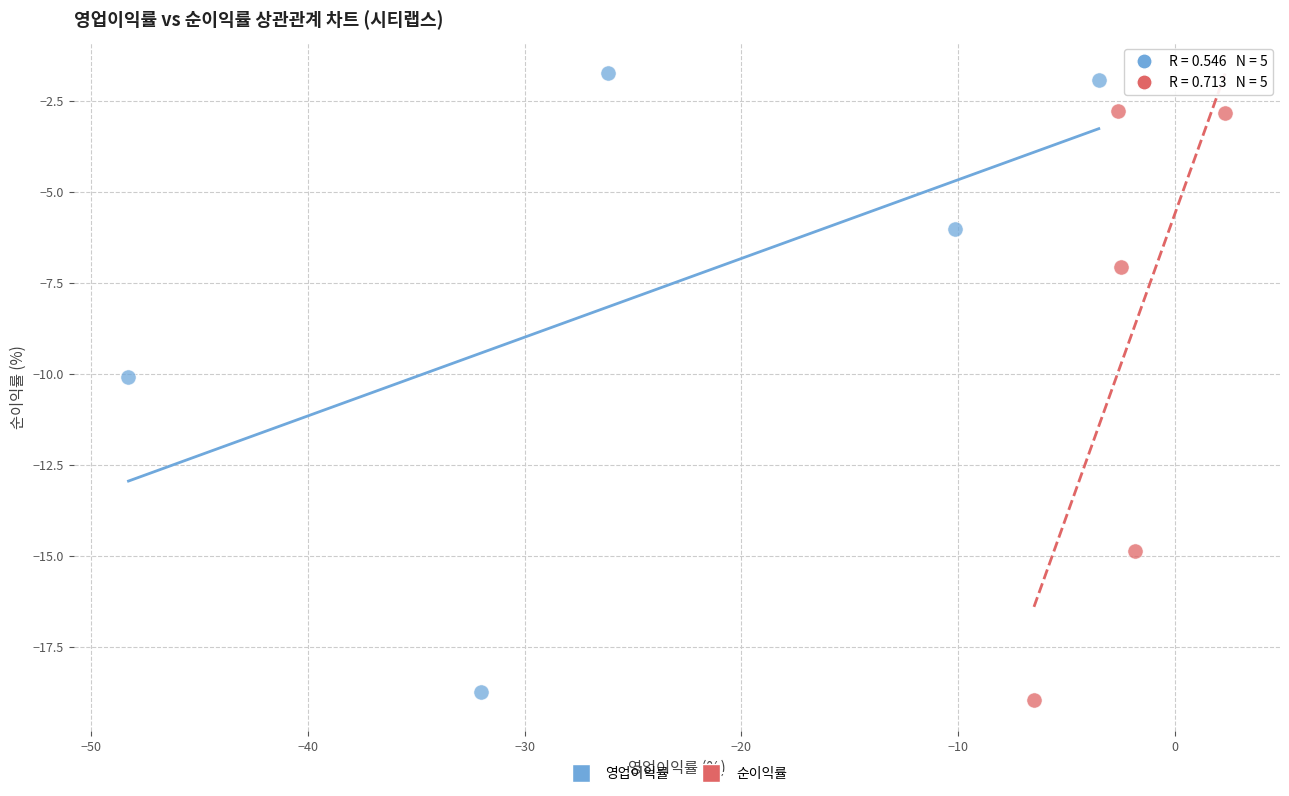

What are all the series names shown in the legend?

영업이익률, 순이익률